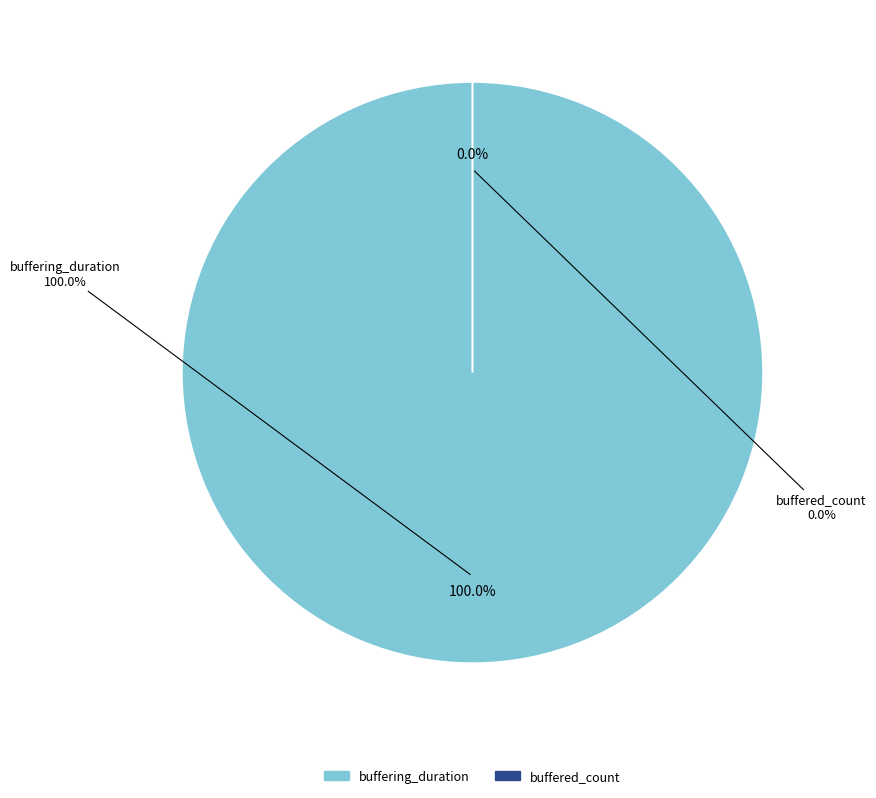

What is the change in value from buffering_duration to buffered_count?

-21341957934